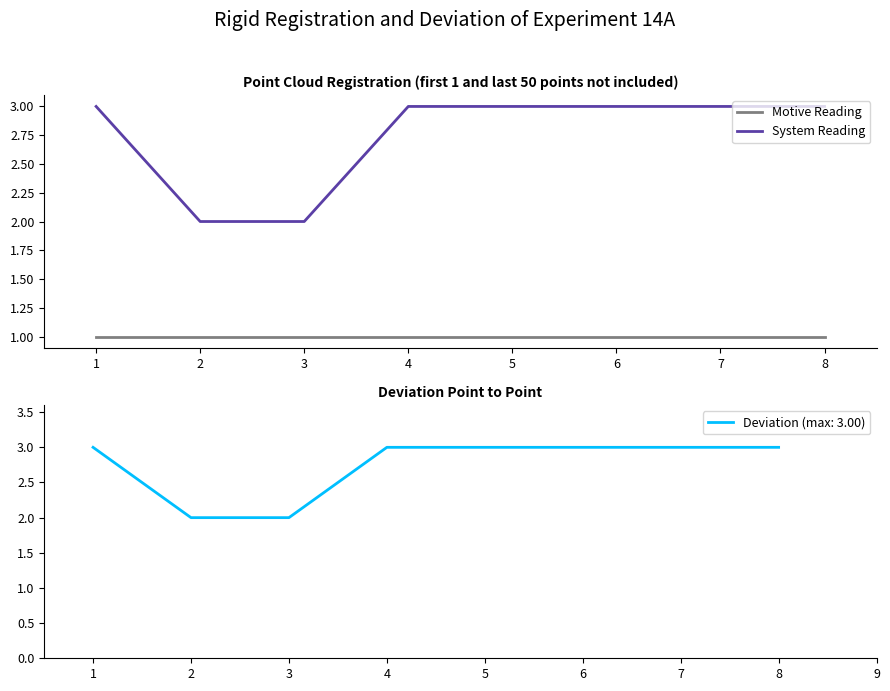

Reading left to right, what are all the values shown in this chart?

Motive Reading: 1	1	1	1	1	1	1	1
System Reading: 3	2	2	3	3	3	3	3